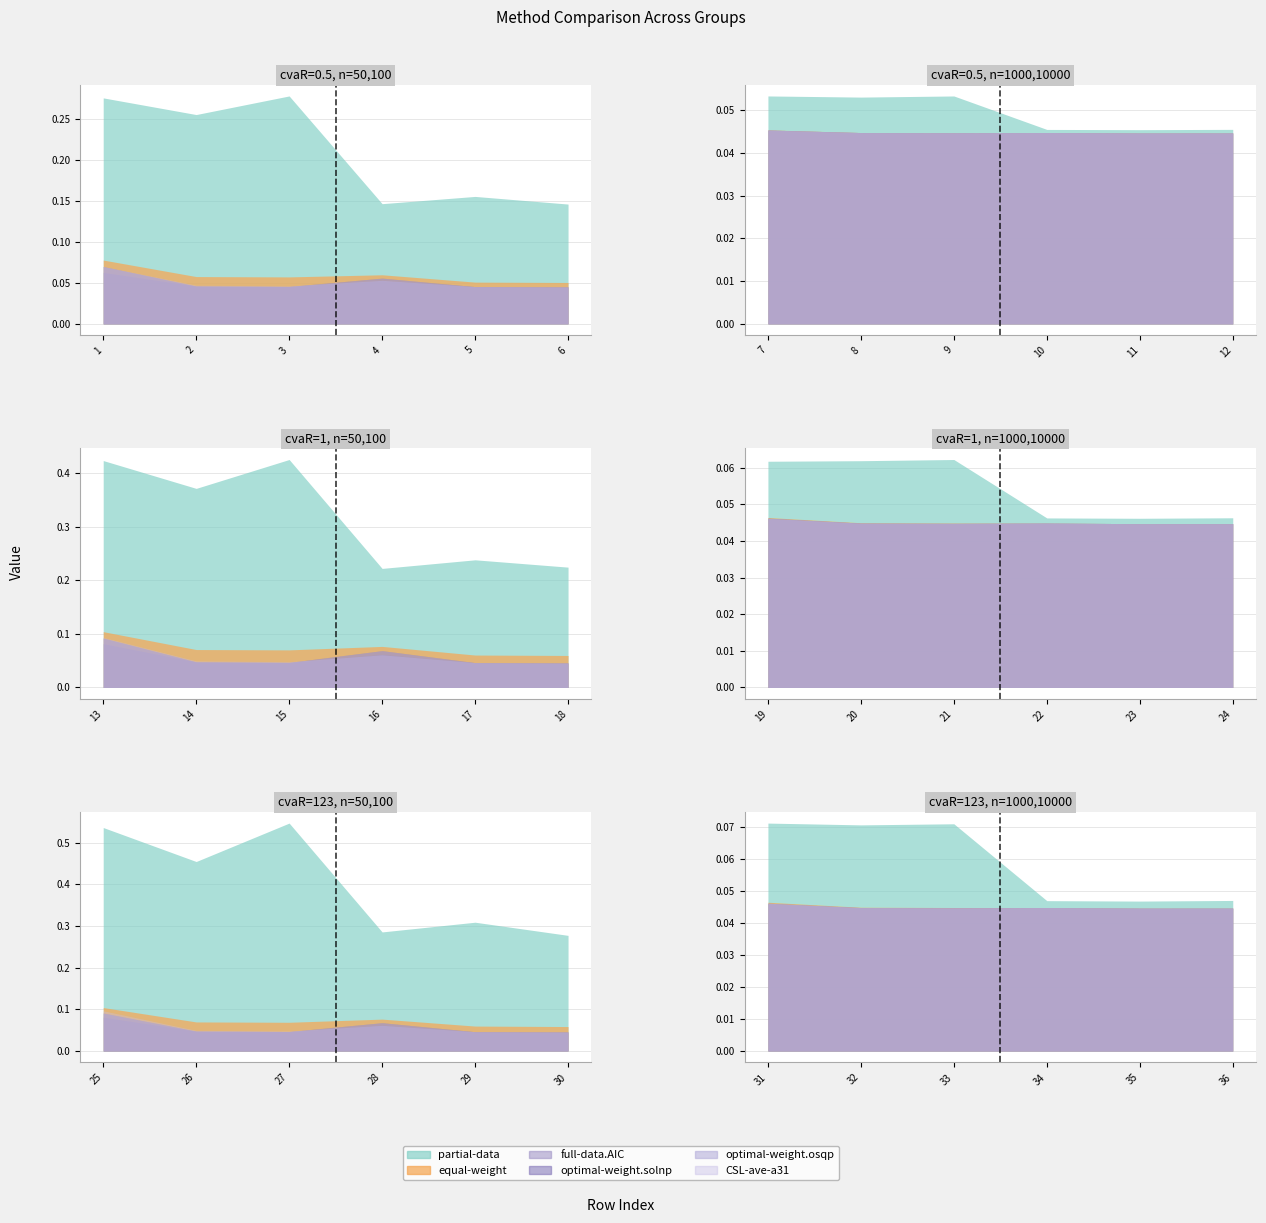

Reading right to left, what are all the values shown in this chart?

partial-data: 36=0.0	35=0.0	34=0.0	33=0.1	32=0.1	31=0.1	30=0.3	29=0.3	28=0.3	27=0.5	26=0.5	25=0.5	24=0.0	23=0.0	22=0.0	21=0.1	20=0.1	19=0.1	18=0.2	17=0.2	16=0.2	15=0.4	14=0.4	13=0.4	12=0.0	11=0.0	10=0.0	9=0.1	8=0.1	7=0.1	6=0.1	5=0.2	4=0.1	3=0.3	2=0.3	1=0.3
equal-weight: 36=0.0	35=0.0	34=0.0	33=0.0	32=0.0	31=0.0	30=0.1	29=0.1	28=0.1	27=0.1	26=0.1	25=0.1	24=0.0	23=0.0	22=0.0	21=0.0	20=0.0	19=0.0	18=0.1	17=0.1	16=0.1	15=0.1	14=0.1	13=0.1	12=0.0	11=0.0	10=0.0	9=0.0	8=0.0	7=0.0	6=0.1	5=0.1	4=0.1	3=0.1	2=0.1	1=0.1
full-data.AIC: 36=0.0	35=0.0	34=0.0	33=0.0	32=0.0	31=0.0	30=0.0	29=0.0	28=0.1	27=0.0	26=0.0	25=0.1	24=0.0	23=0.0	22=0.0	21=0.0	20=0.0	19=0.0	18=0.0	17=0.0	16=0.1	15=0.0	14=0.0	13=0.1	12=0.0	11=0.0	10=0.0	9=0.0	8=0.0	7=0.0	6=0.0	5=0.0	4=0.1	3=0.0	2=0.0	1=0.1
optimal-weight.solnp: 36=0.0	35=0.0	34=0.0	33=0.0	32=0.0	31=0.0	30=0.0	29=0.0	28=0.1	27=0.0	26=0.0	25=0.1	24=0.0	23=0.0	22=0.0	21=0.0	20=0.0	19=0.0	18=0.0	17=0.0	16=0.1	15=0.0	14=0.0	13=0.1	12=0.0	11=0.0	10=0.0	9=0.0	8=0.0	7=0.0	6=0.0	5=0.0	4=0.1	3=0.0	2=0.0	1=0.1
optimal-weight.osqp: 36=0.0	35=0.0	34=0.0	33=0.0	32=0.0	31=0.0	30=0.0	29=0.0	28=0.1	27=0.0	26=0.0	25=0.1	24=0.0	23=0.0	22=0.0	21=0.0	20=0.0	19=0.0	18=0.0	17=0.0	16=0.1	15=0.0	14=0.0	13=0.1	12=0.0	11=0.0	10=0.0	9=0.0	8=0.0	7=0.0	6=0.0	5=0.0	4=0.1	3=0.0	2=0.0	1=0.1
CSL-ave-a31: 36=0.0	35=0.0	34=0.0	33=0.0	32=0.0	31=0.0	30=0.0	29=0.0	28=0.1	27=0.0	26=0.0	25=0.1	24=0.0	23=0.0	22=0.0	21=0.0	20=0.0	19=0.0	18=0.0	17=0.0	16=0.1	15=0.0	14=0.0	13=0.1	12=0.0	11=0.0	10=0.0	9=0.0	8=0.0	7=0.0	6=0.0	5=0.0	4=0.1	3=0.0	2=0.0	1=0.1